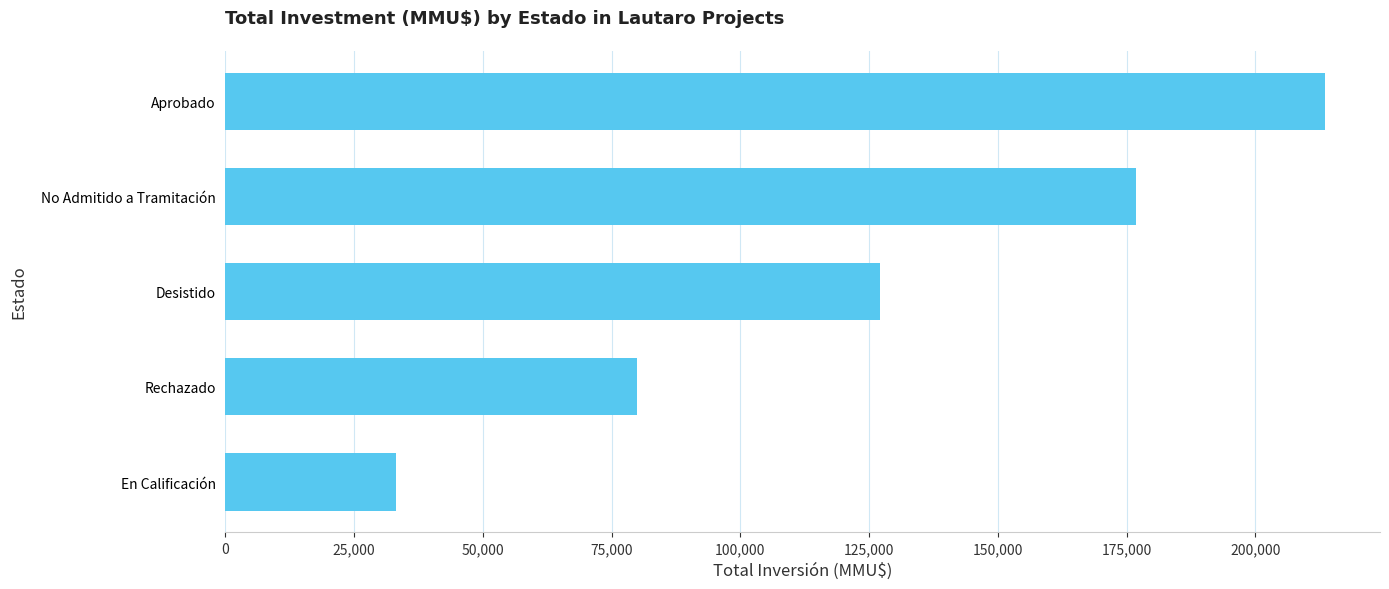

True or false: the data shows 86946 at No Admitido a Tramitación.

False